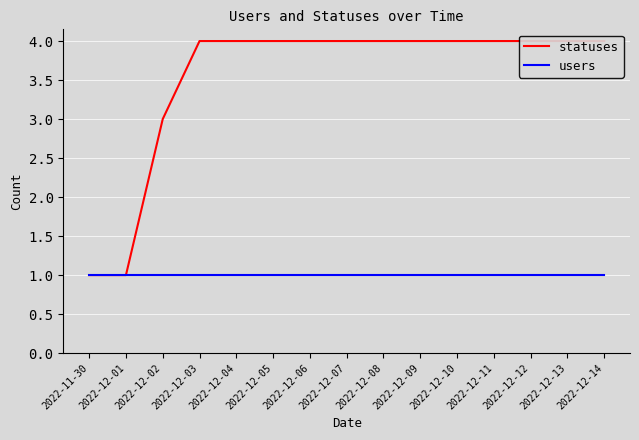

What is the difference between the highest and lowest values at 2022-12-10?

3